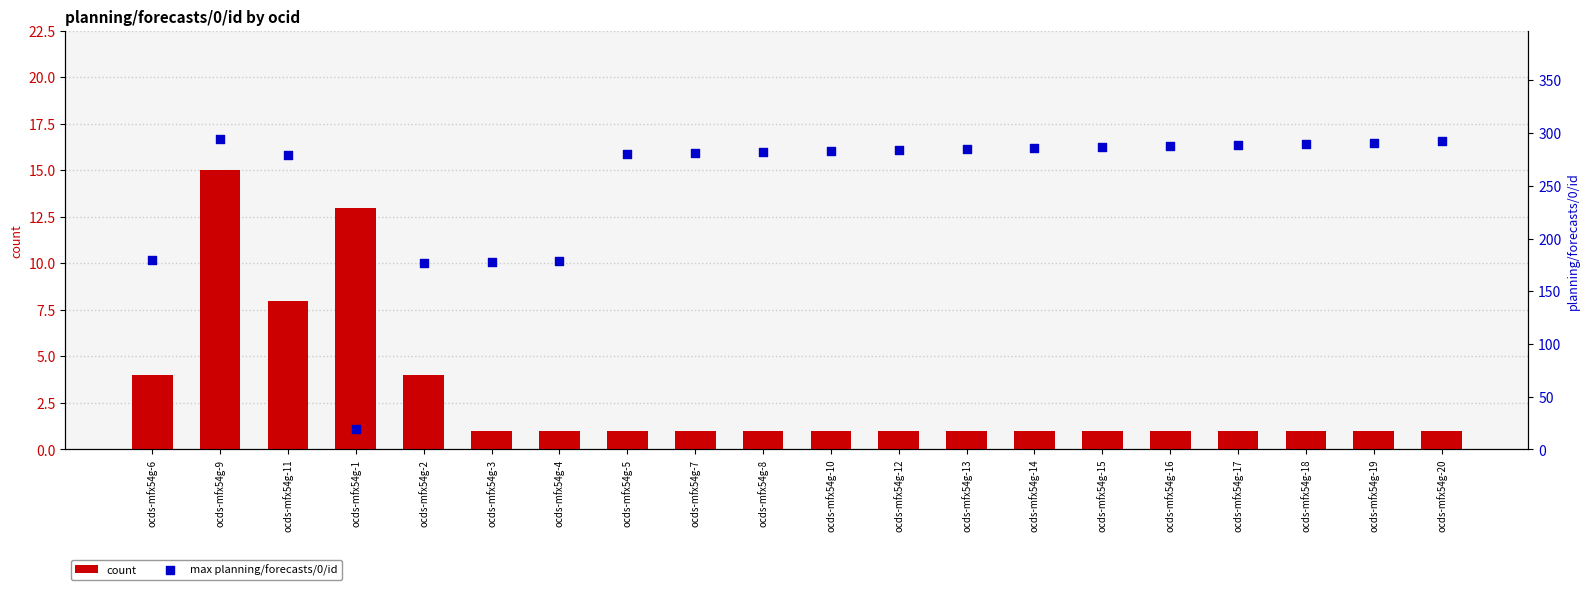

What is the total value across all series at ocds-mfx54g-3?

179